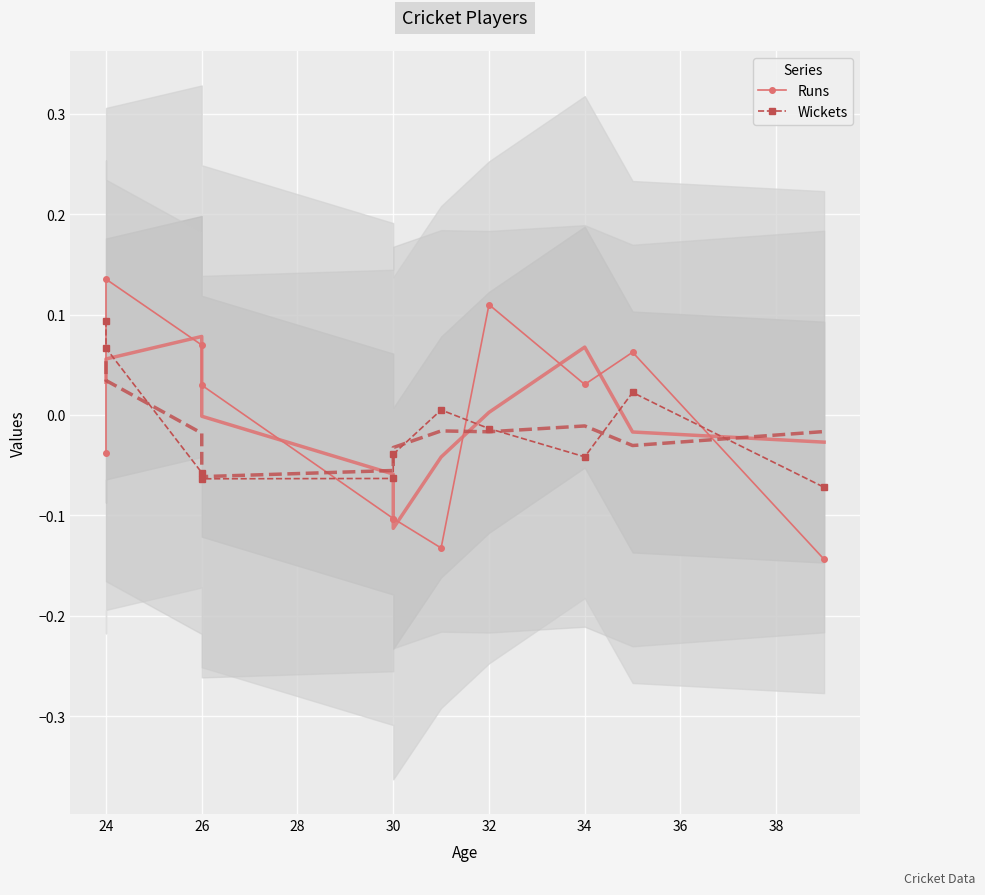

At which category does Wickets reach its first local peak?

34